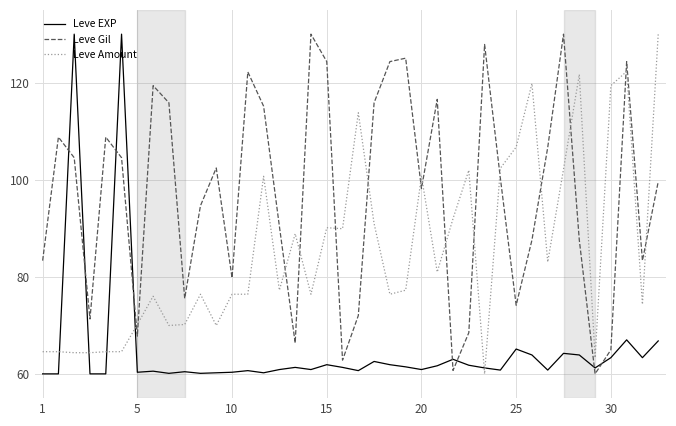

Does the chart display data point markers on the line(s)?

No